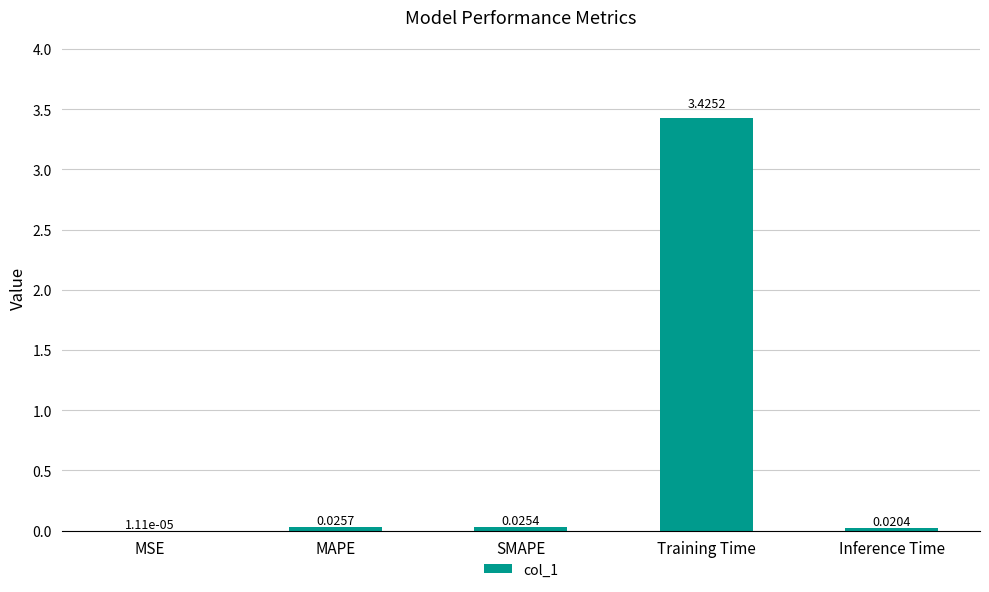

Which has a higher value, MSE or SMAPE?

SMAPE